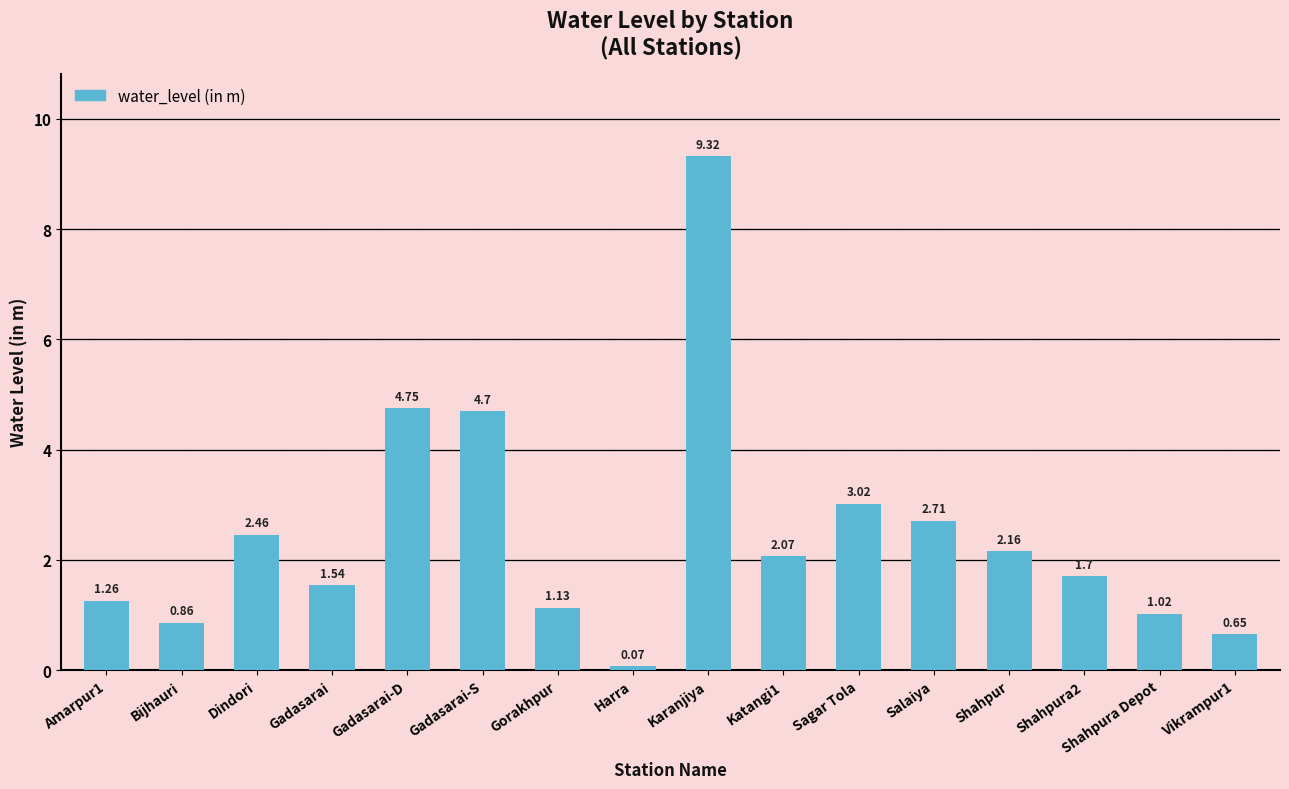

What is the change in value from Bijhauri to Gadasarai-S?

+3.8